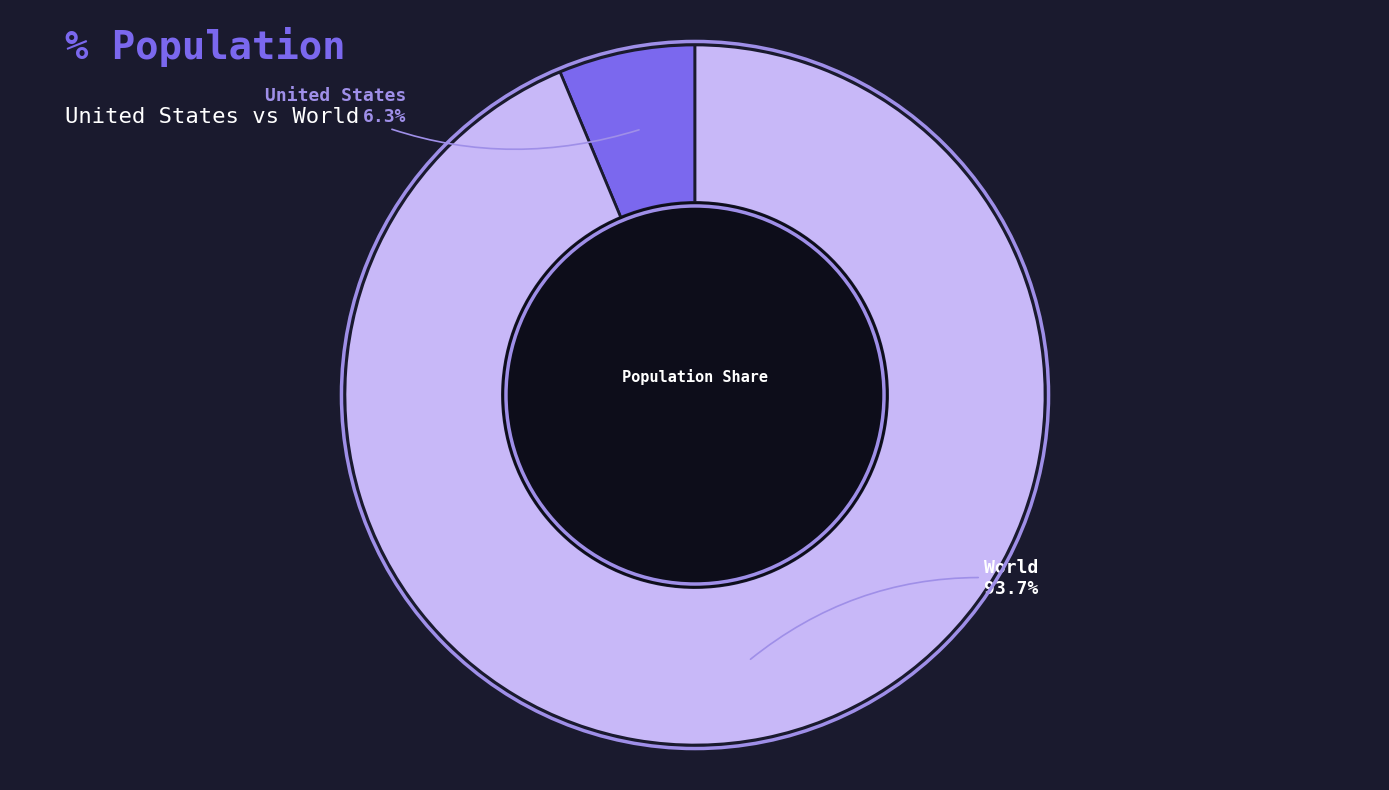

How many slices are in this pie chart?

2